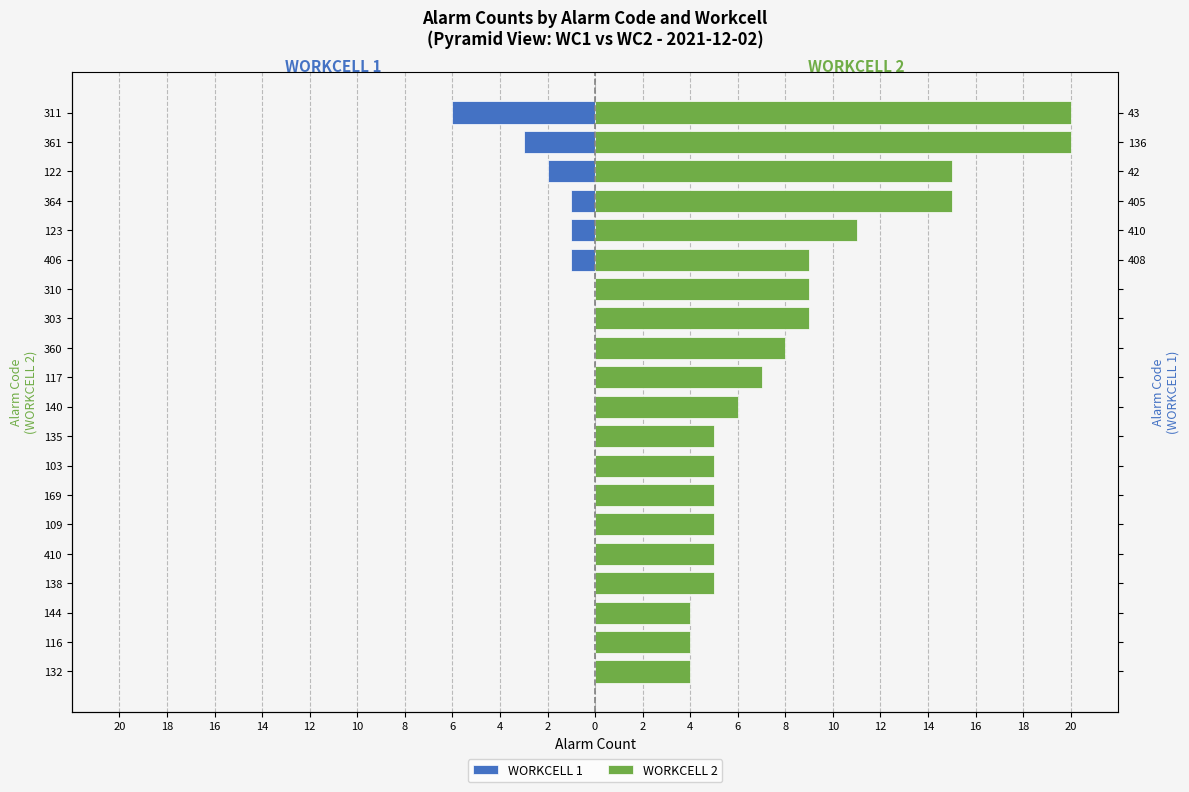

The value of WORKCELL 2 at 169 is 7. True or false?

False